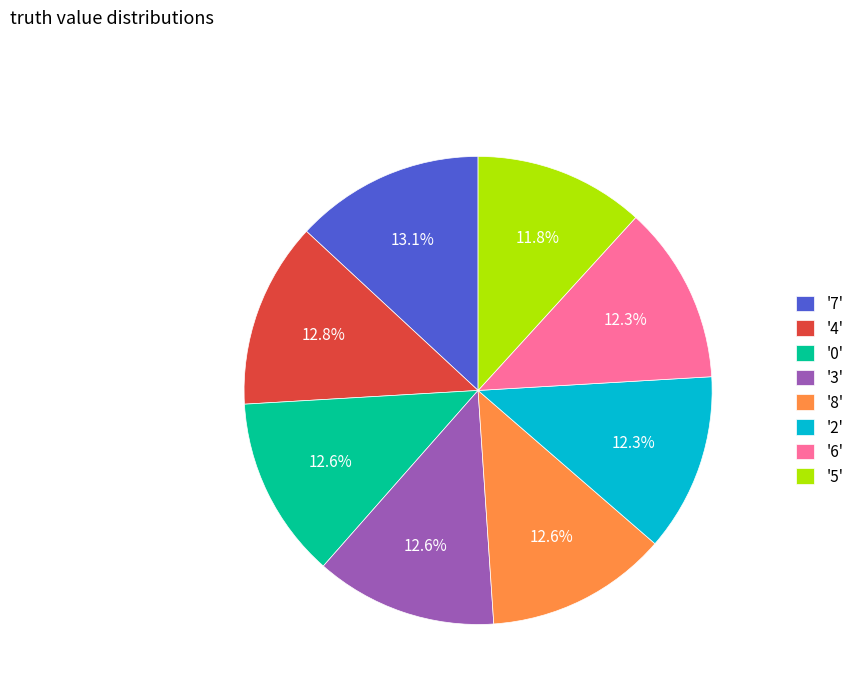

What is the ratio of the value at '2' to the value at '7'?

0.9